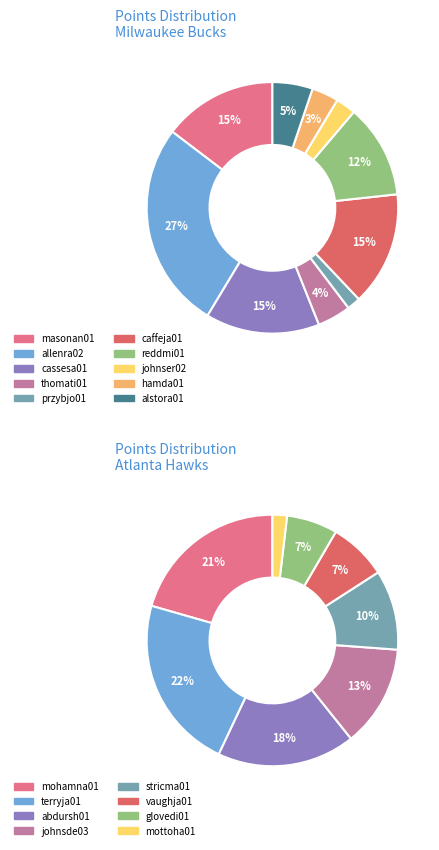

Count the number of slices in the pie.

10